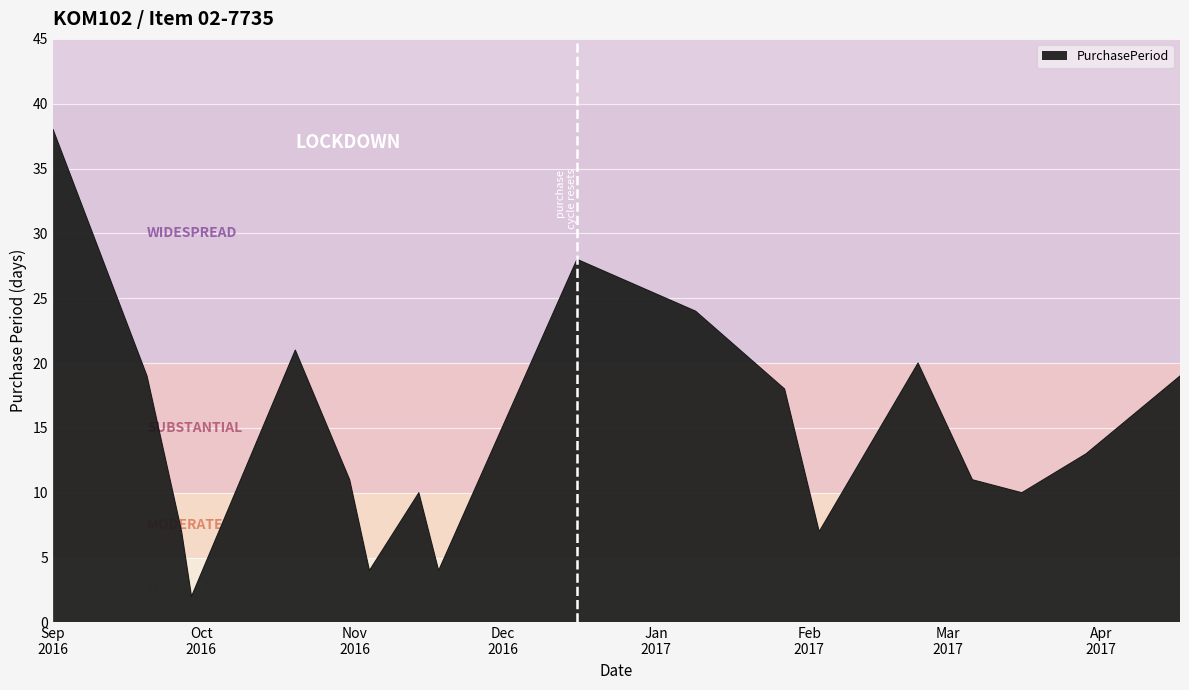

What is the greatest value displayed?

38